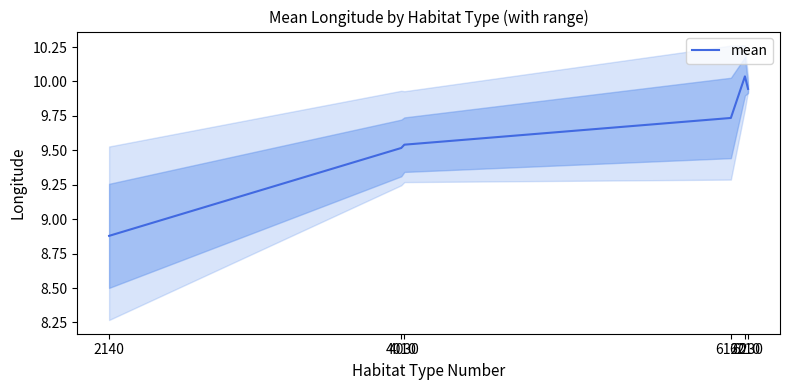

What is the difference between the maximum and second lowest values?

0.5